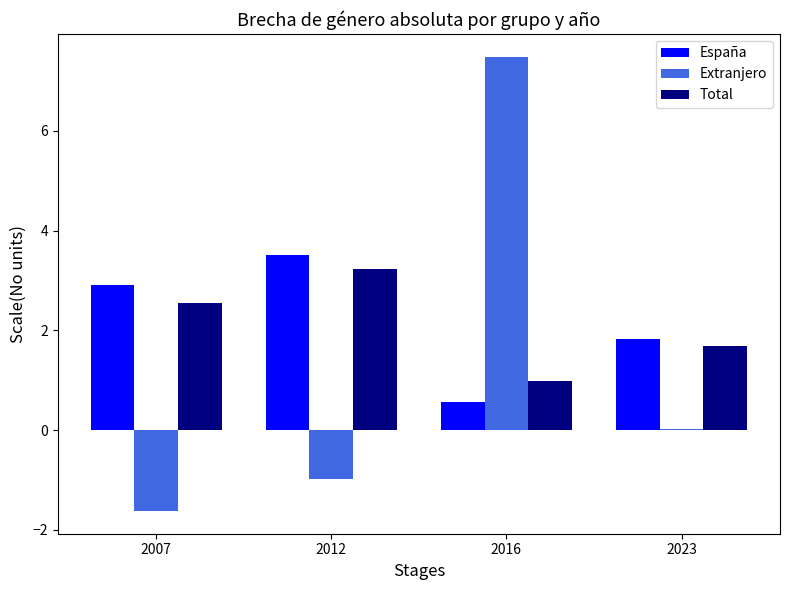

Which series has the largest total across all categories?

España